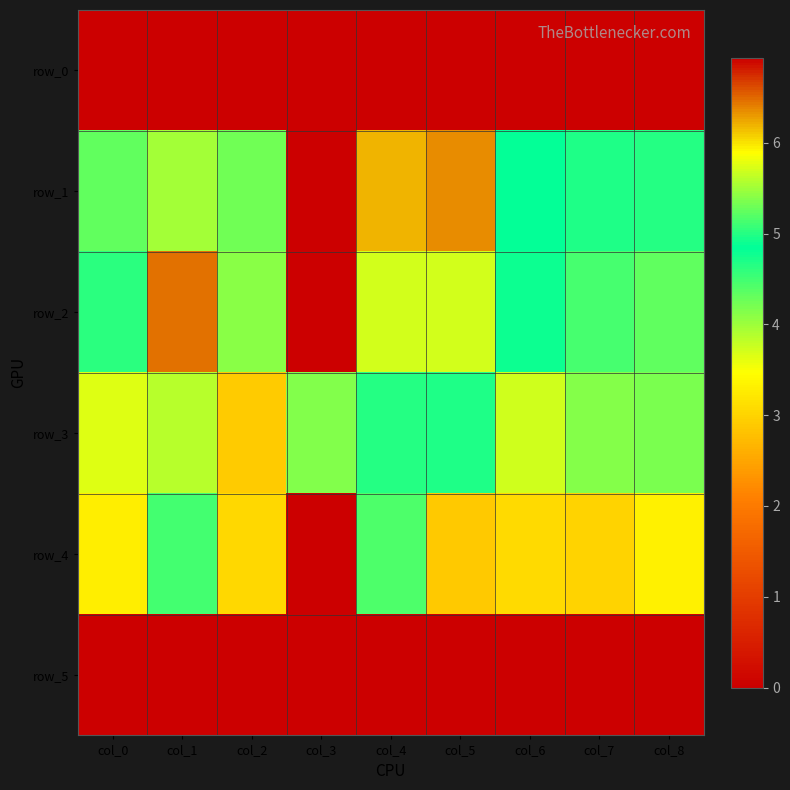

The value of row_3 at col_8 is 2.7. True or false?

False